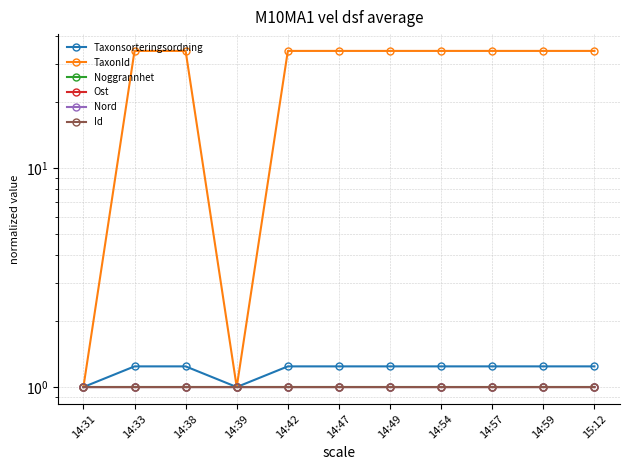

What position from the right is 14:59?

2